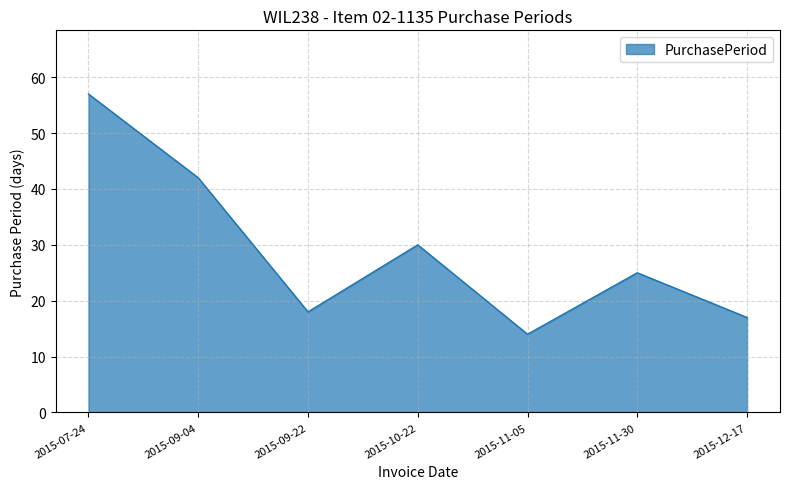

How many lines are shown in the chart?

1